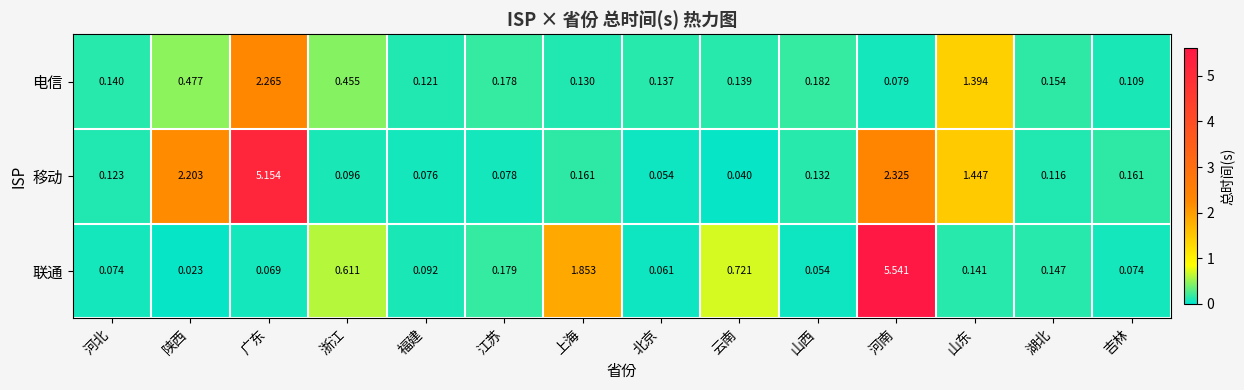

At which label is 联通 closest to 2?

上海